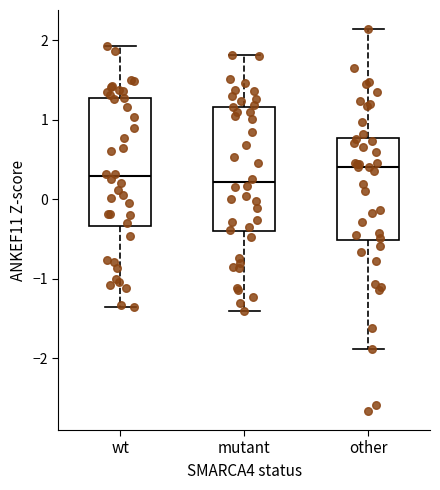

Reading left to right, transcribe this box plot: for each box, give where its median line is, the range the box spans, and where its two whiskers end, as read against the y-axis. The values are not printed on the chart, so give them approximately, as read against the axis.

wt: median 0.3, box -0.3 to 1.3, whiskers -1.4 to 1.9
mutant: median 0.2, box -0.4 to 1.2, whiskers -1.4 to 1.8
other: median 0.4, box -0.5 to 0.8, whiskers -1.9 to 2.1